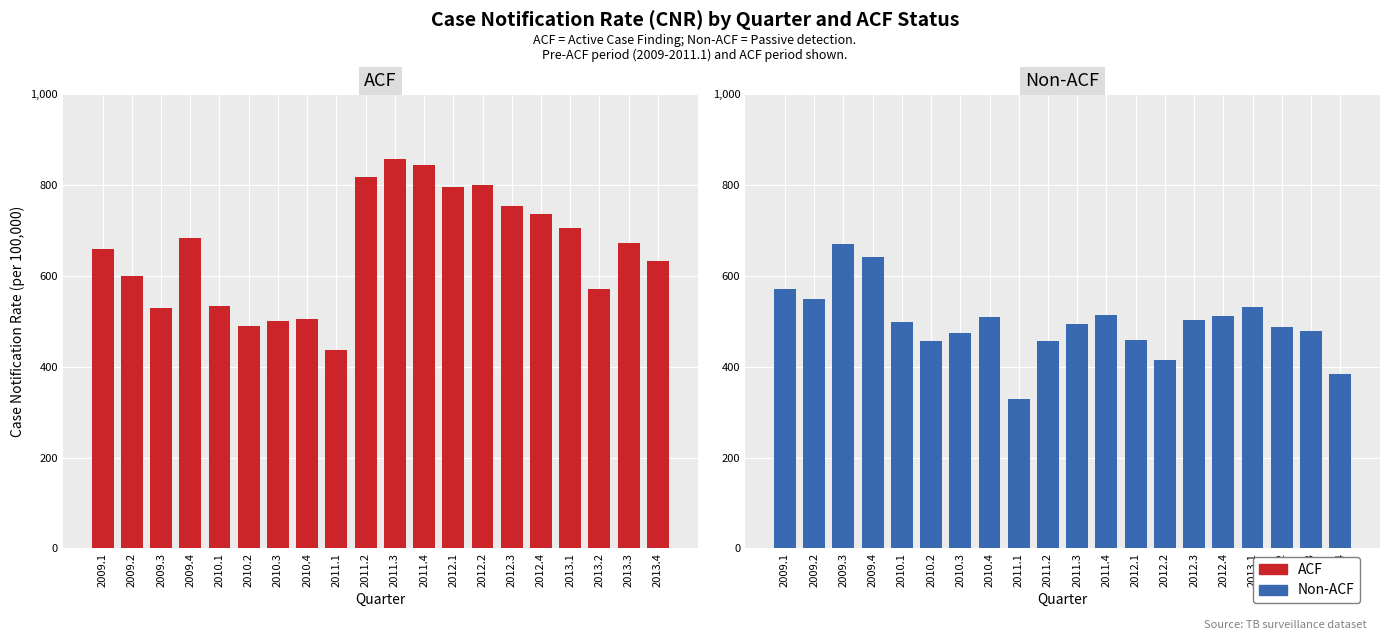

What position from the right is 2010.2?

15